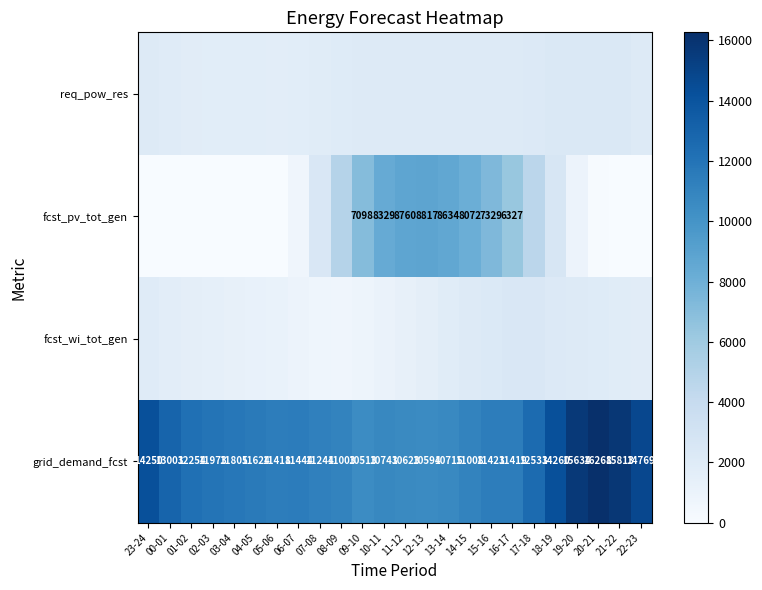

Is the value of fcst_pv_tot_gen at 09-10 greater than the value of grid_demand_fcst at 14-15?

No